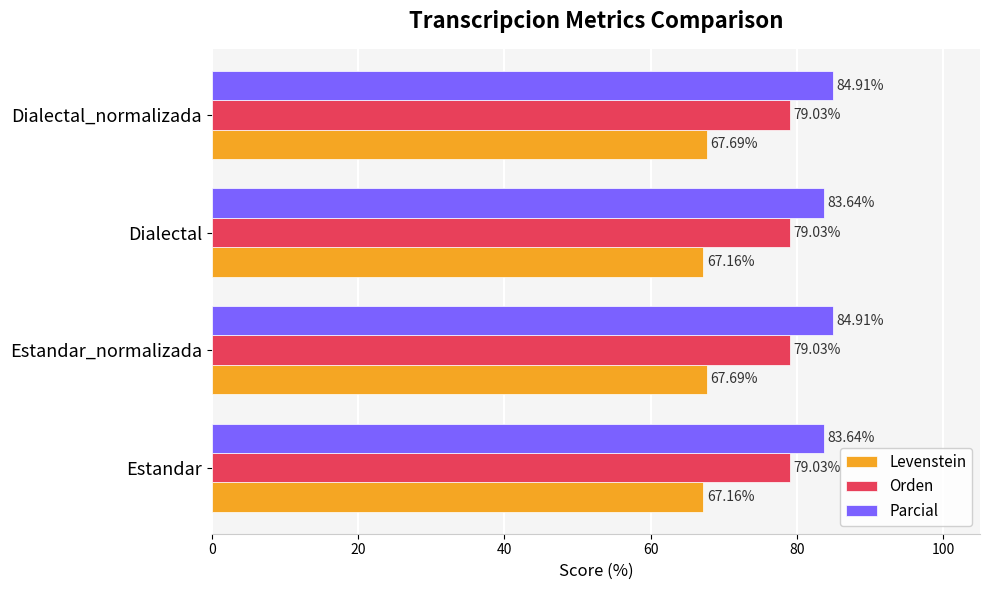

What is the average value of the Orden series?

79.0